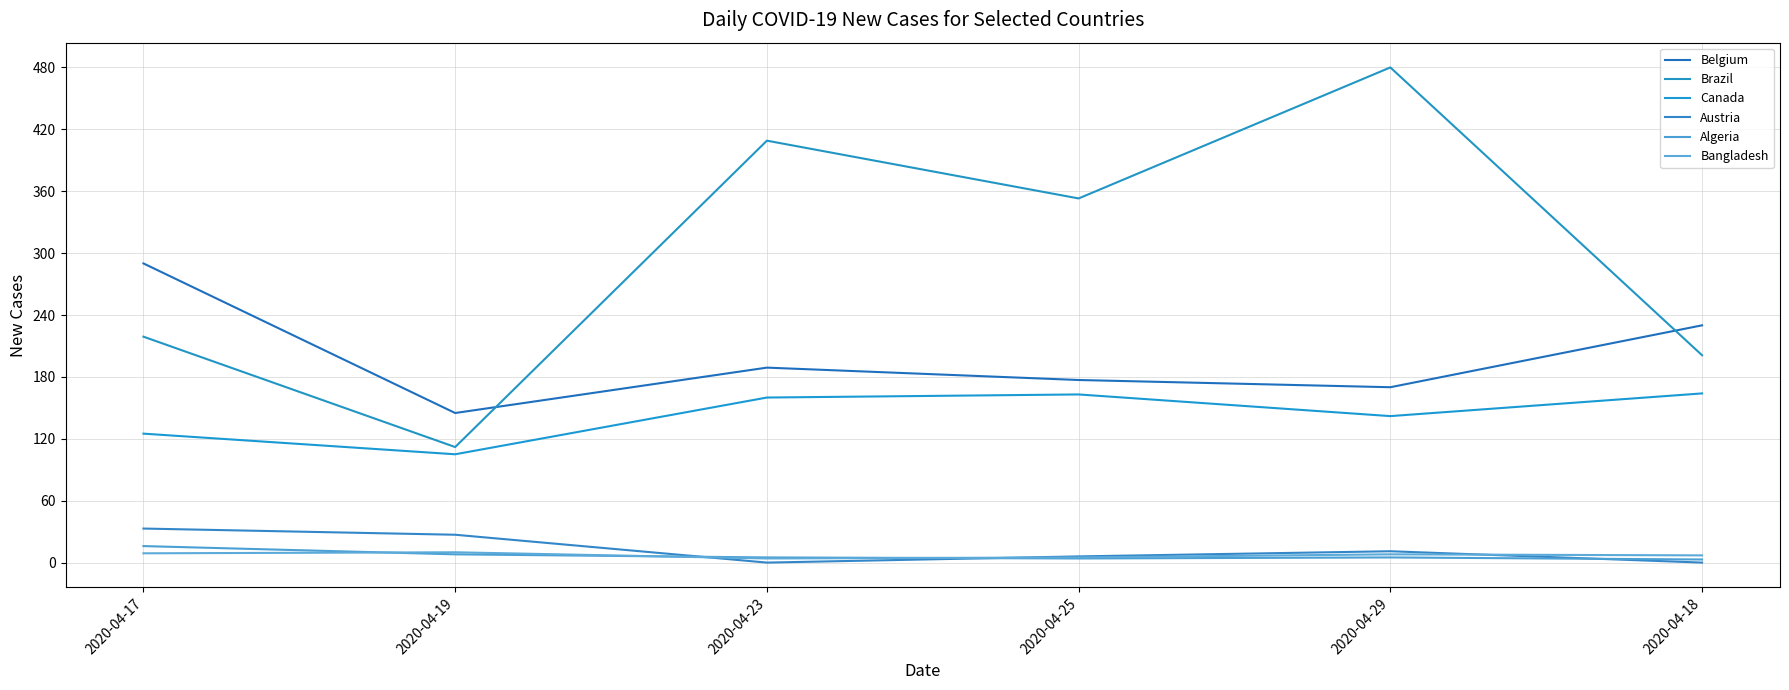

How many lines are shown in the chart?

6